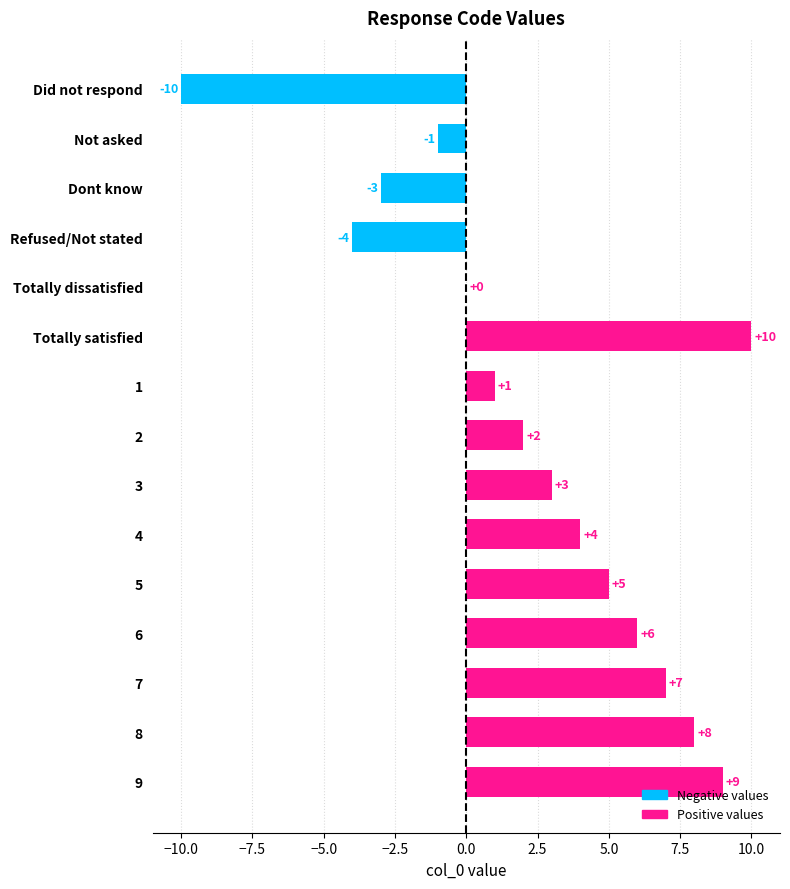

What is the sum of the values at Totally satisfied and Totally dissatisfied?

10